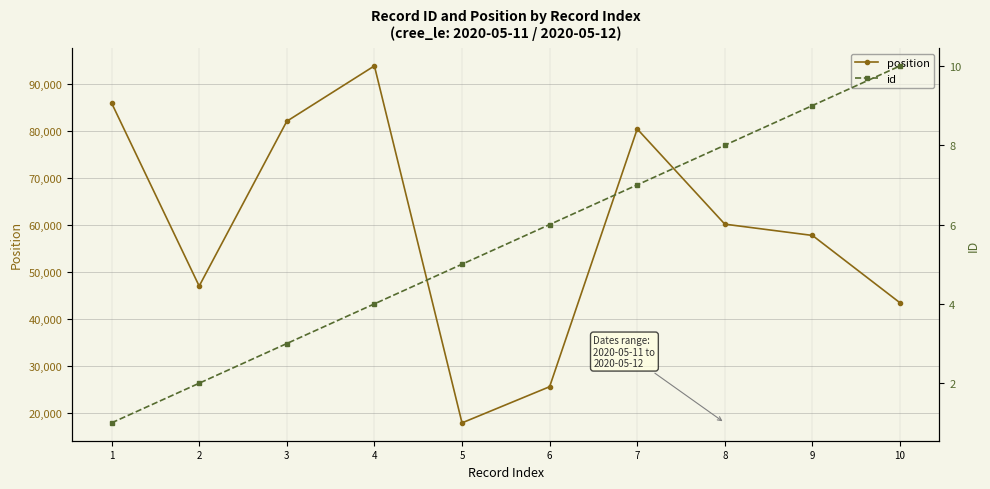

Where is position nearest to the value 55926?

9